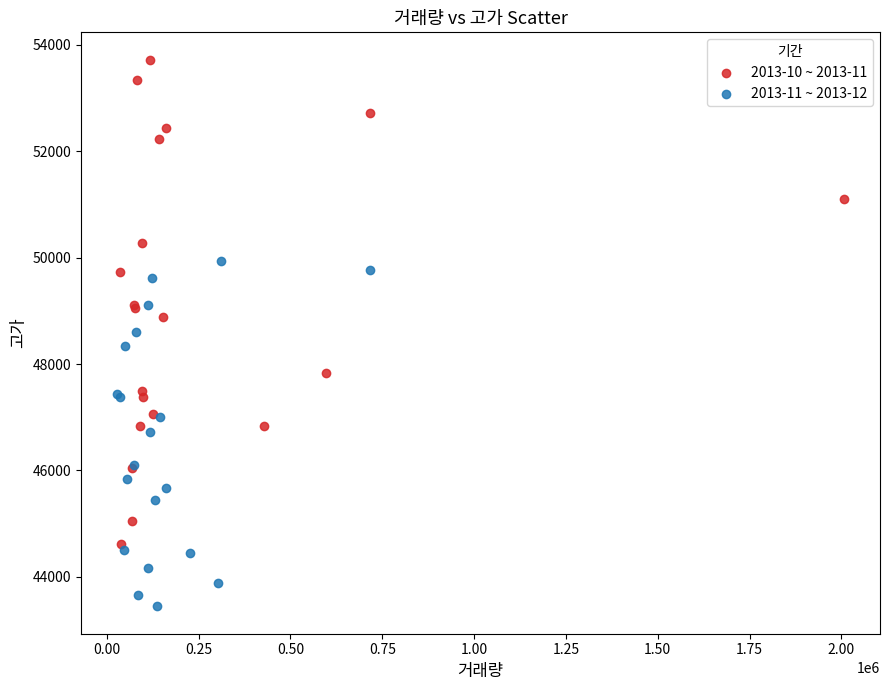

Which series contains the highest Y value?

2013-10 ~ 2013-11